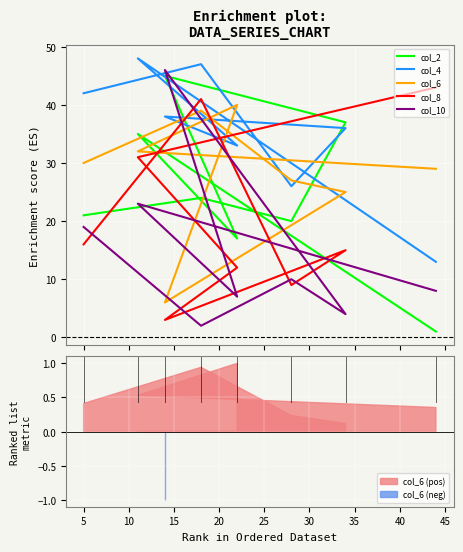

What is the total value across all series at 10?

92